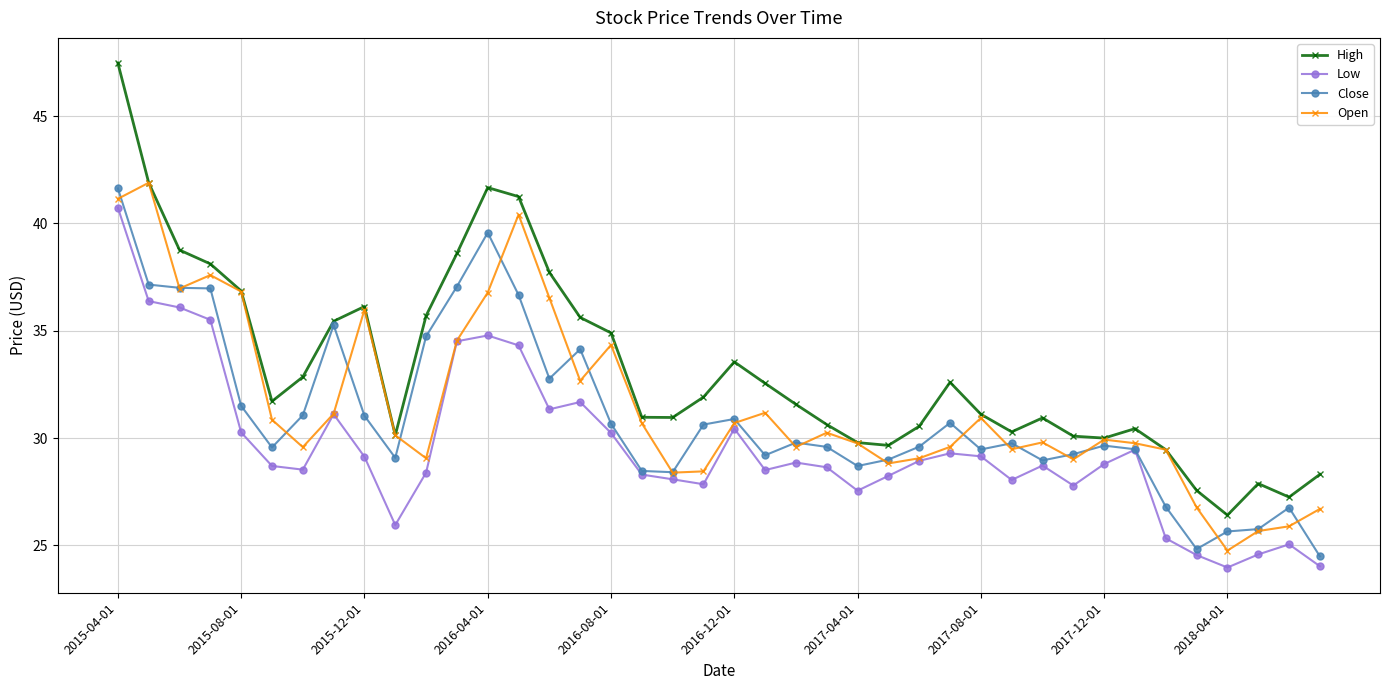

What is the minimum value shown in the chart?

24.0